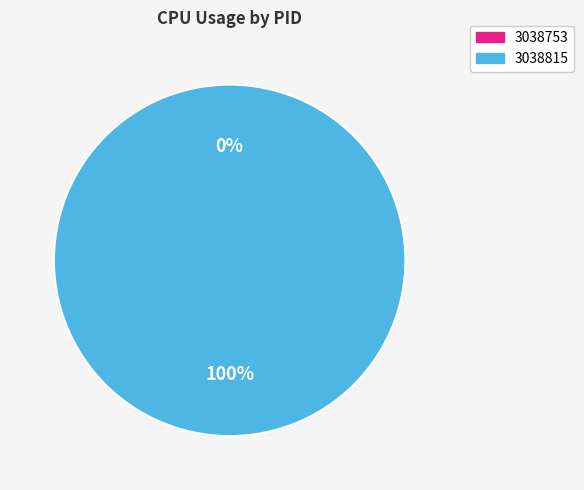

The 3038753 slice represents 9% of the pie. True or false?

False